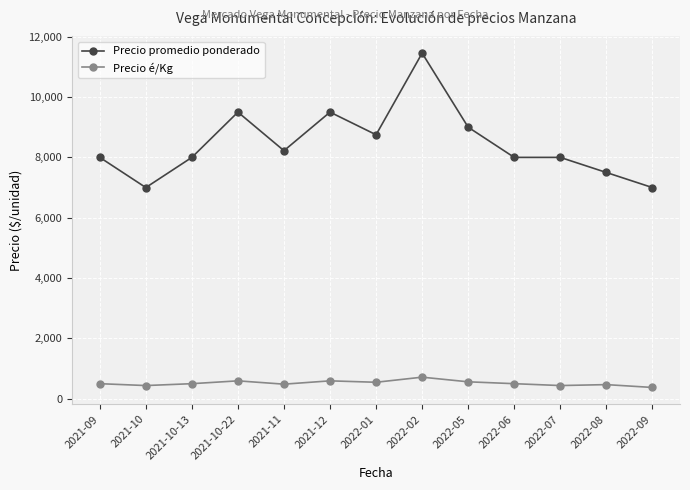

Rank the series by their average value, from lowest to highest.

Precio é/Kg, Precio promedio ponderado